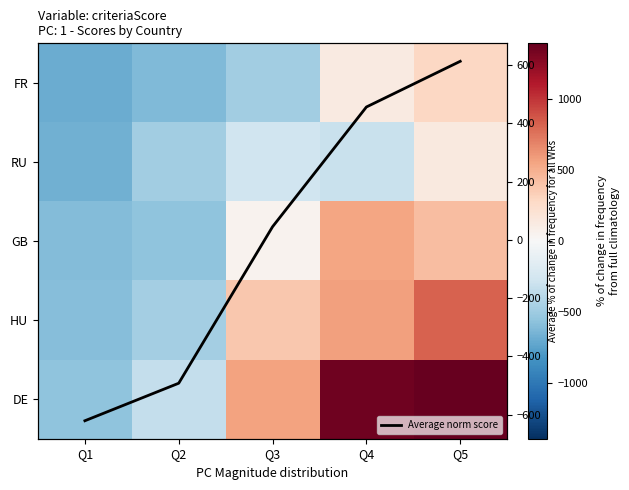

Where does the DE series first go above 560?

Q3